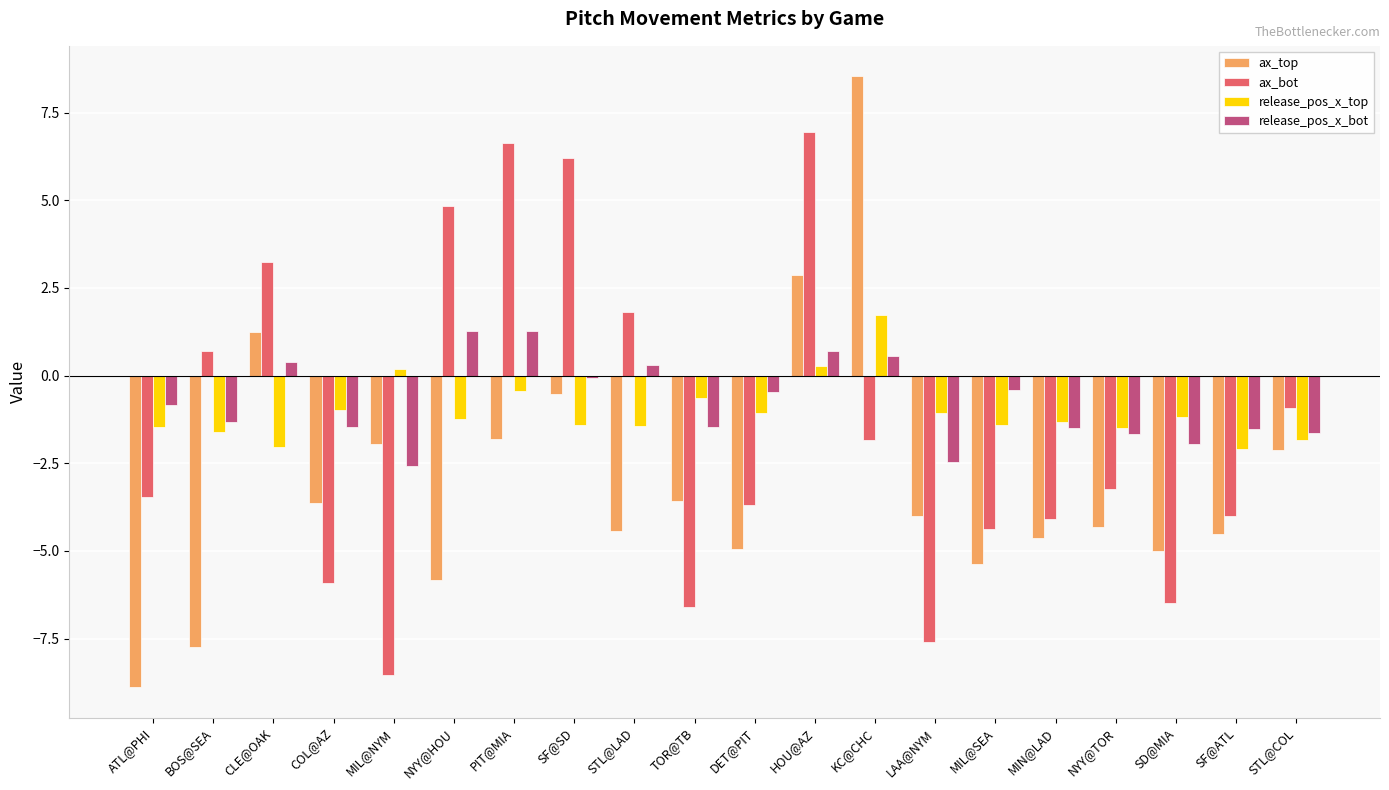

At which category is the sum across all series the highest?

HOU@AZ